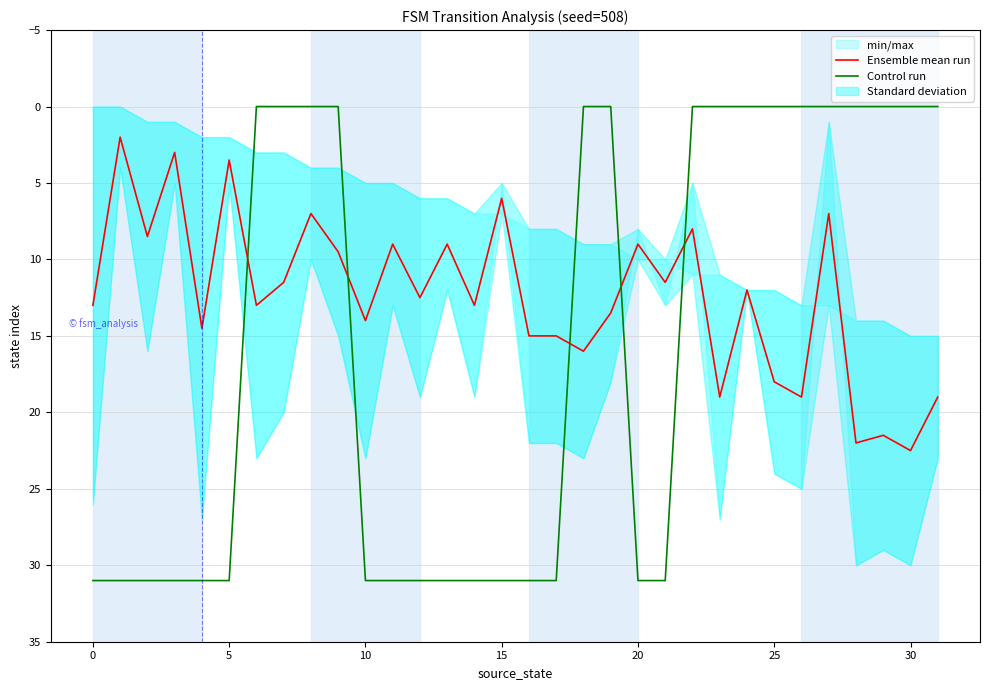

Is it true that Ensemble mean run equals 3.5 at 5?

True